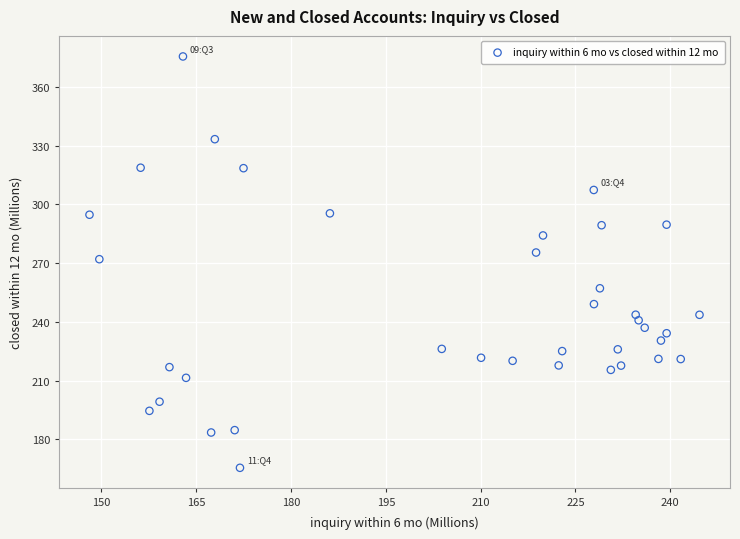

What is the range of X values (max minus min)?

96.5